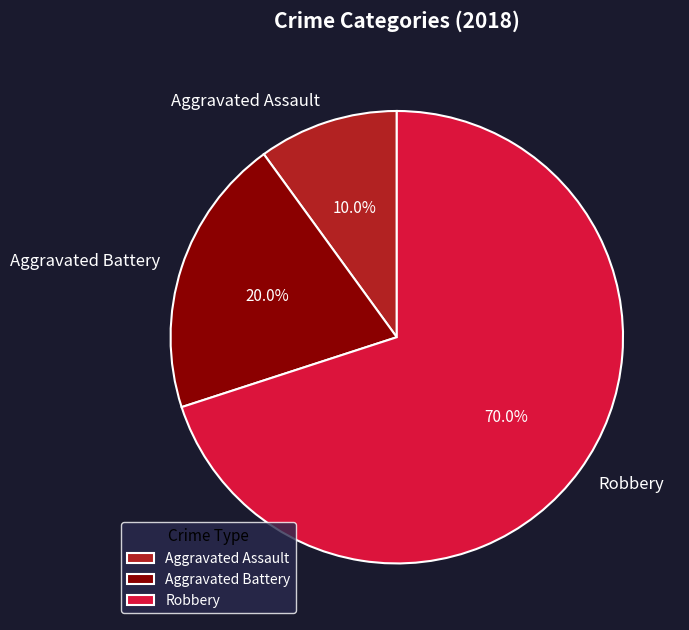

Is the sum of Robbery and Aggravated Battery greater than half?

Yes